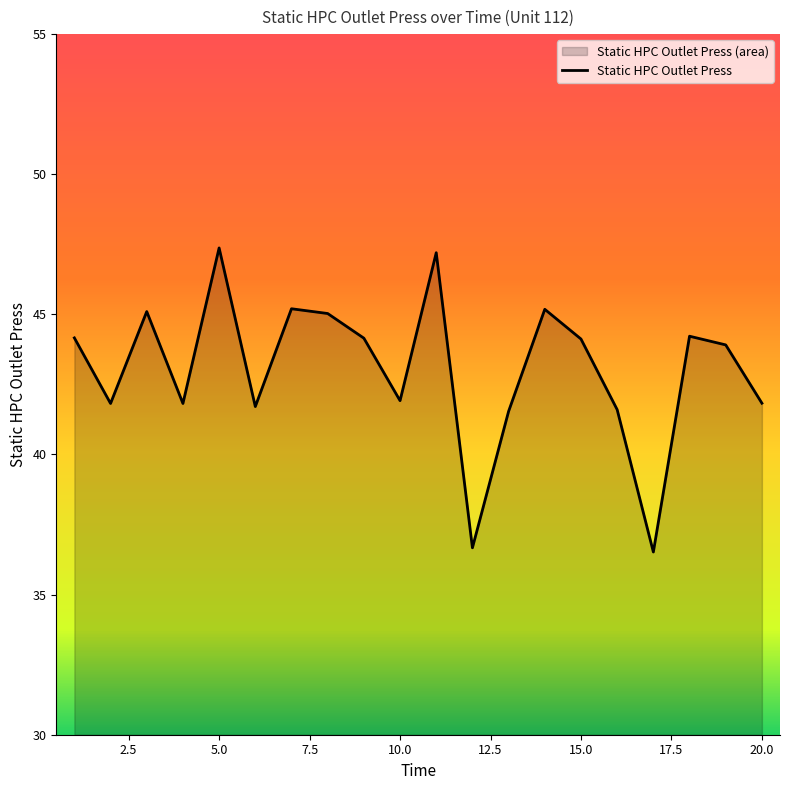

What is the sum of all values?

861.1